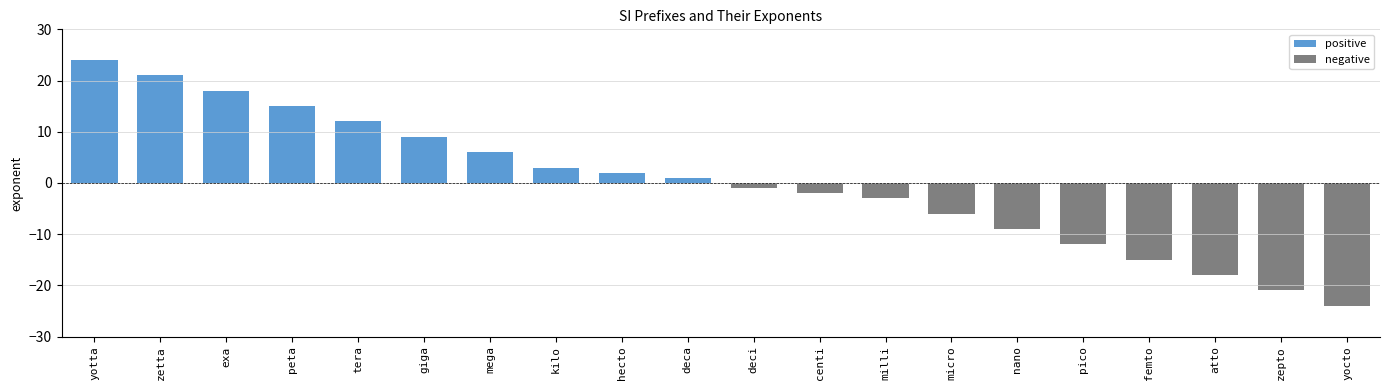

What is the average value of the negative series?

-11